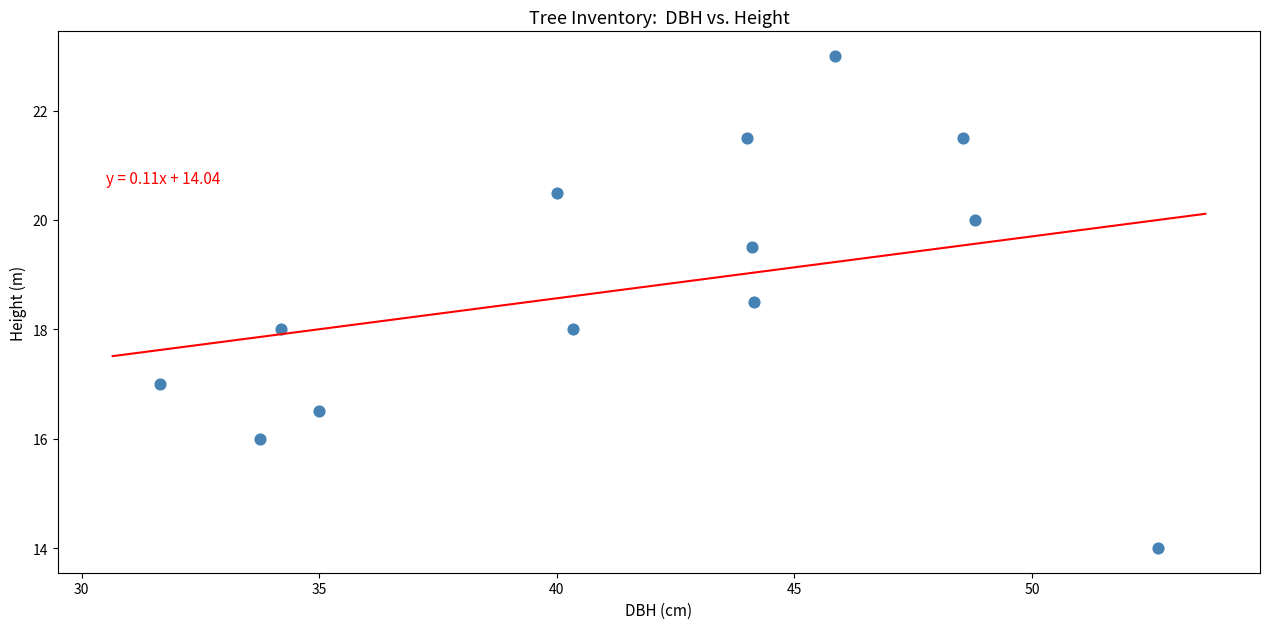

What is the range of X values (max minus min)?

21.0